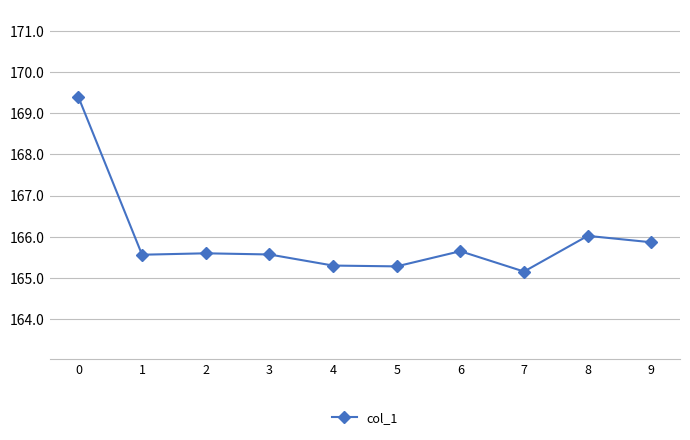

What is the difference between the second highest and minimum values?

0.9